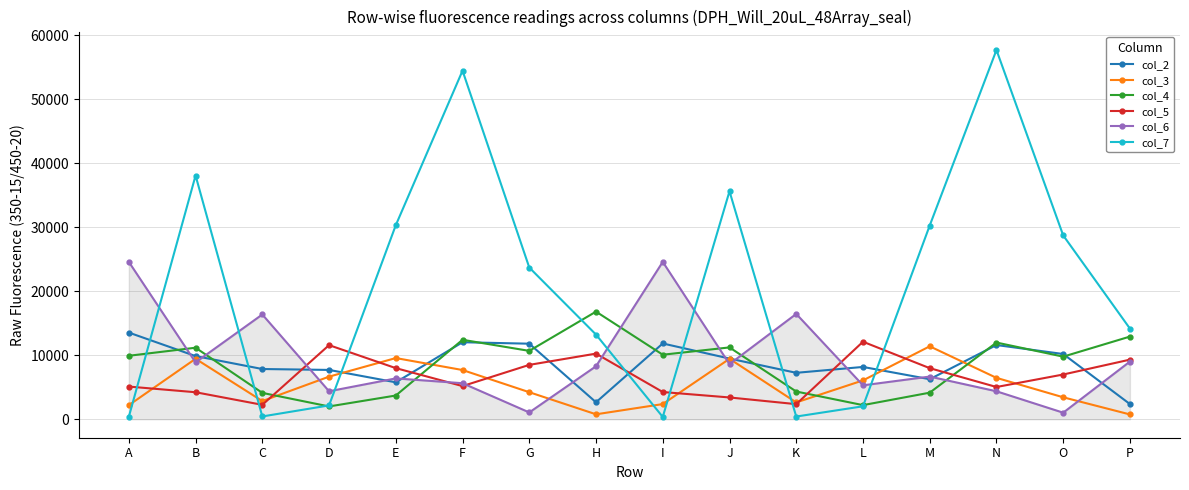

What is the difference between the second highest and second lowest values in the col_5 series?

9225